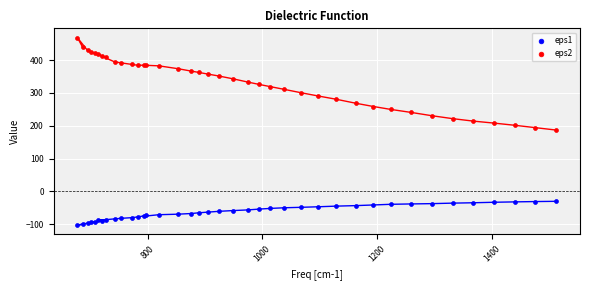

What are all the series names shown in the legend?

eps1, eps2